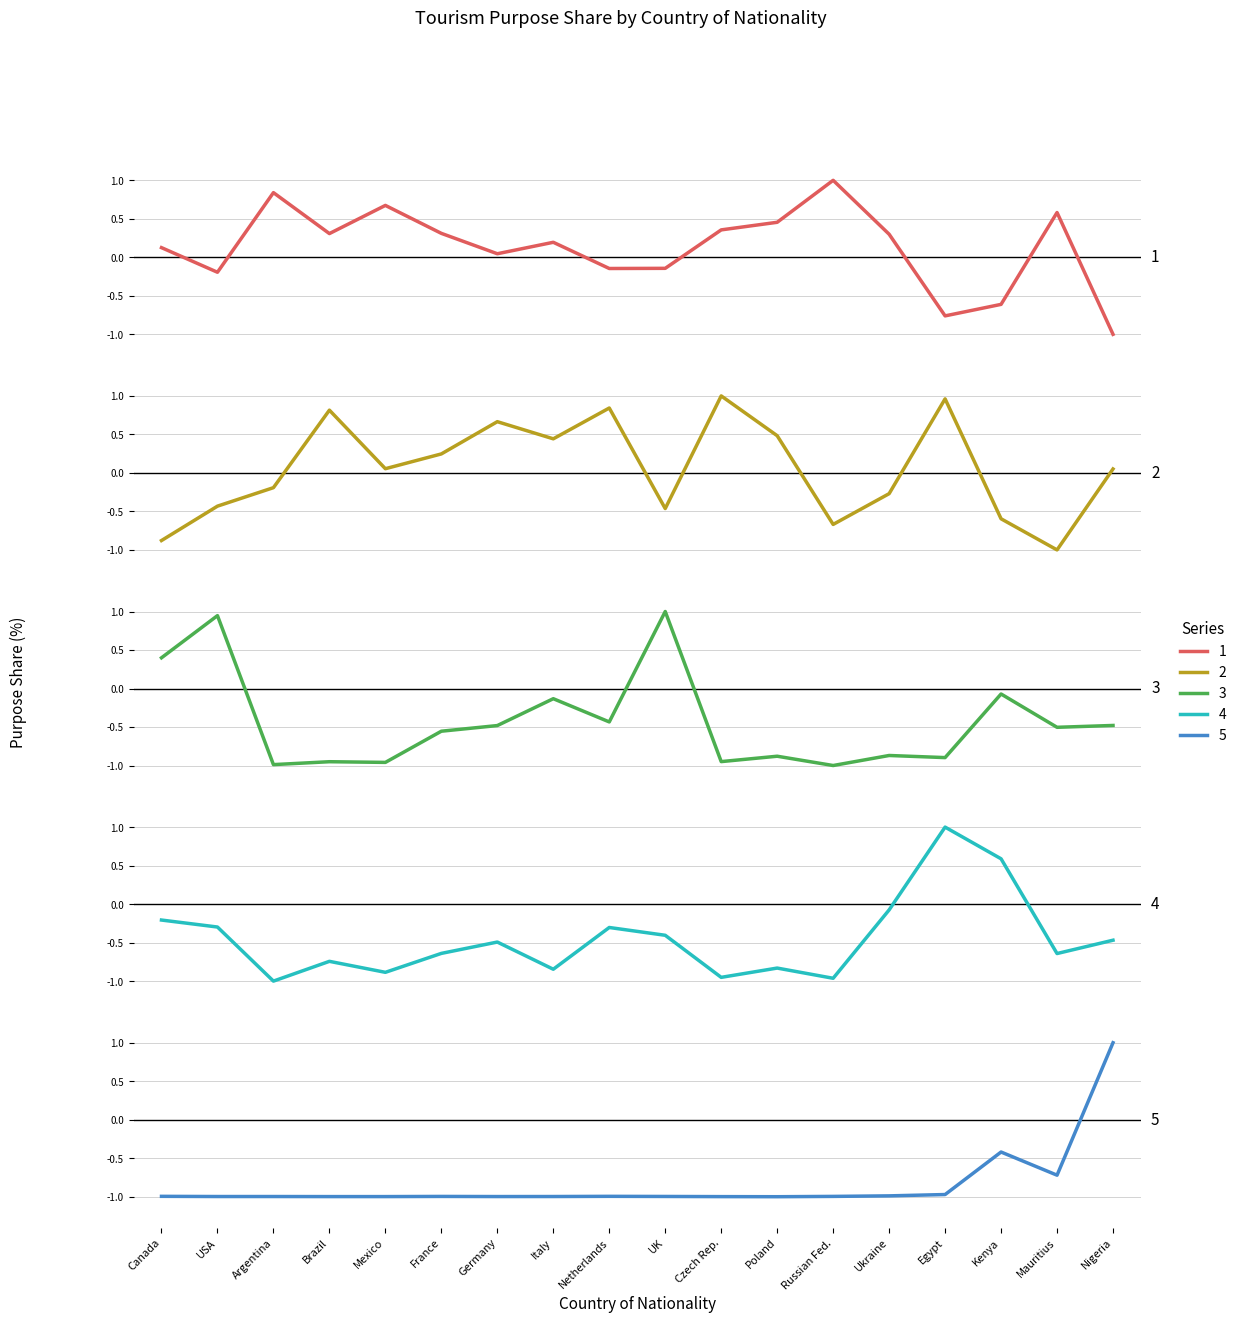

What value does the Business and Professional series have at Germany?

0.7